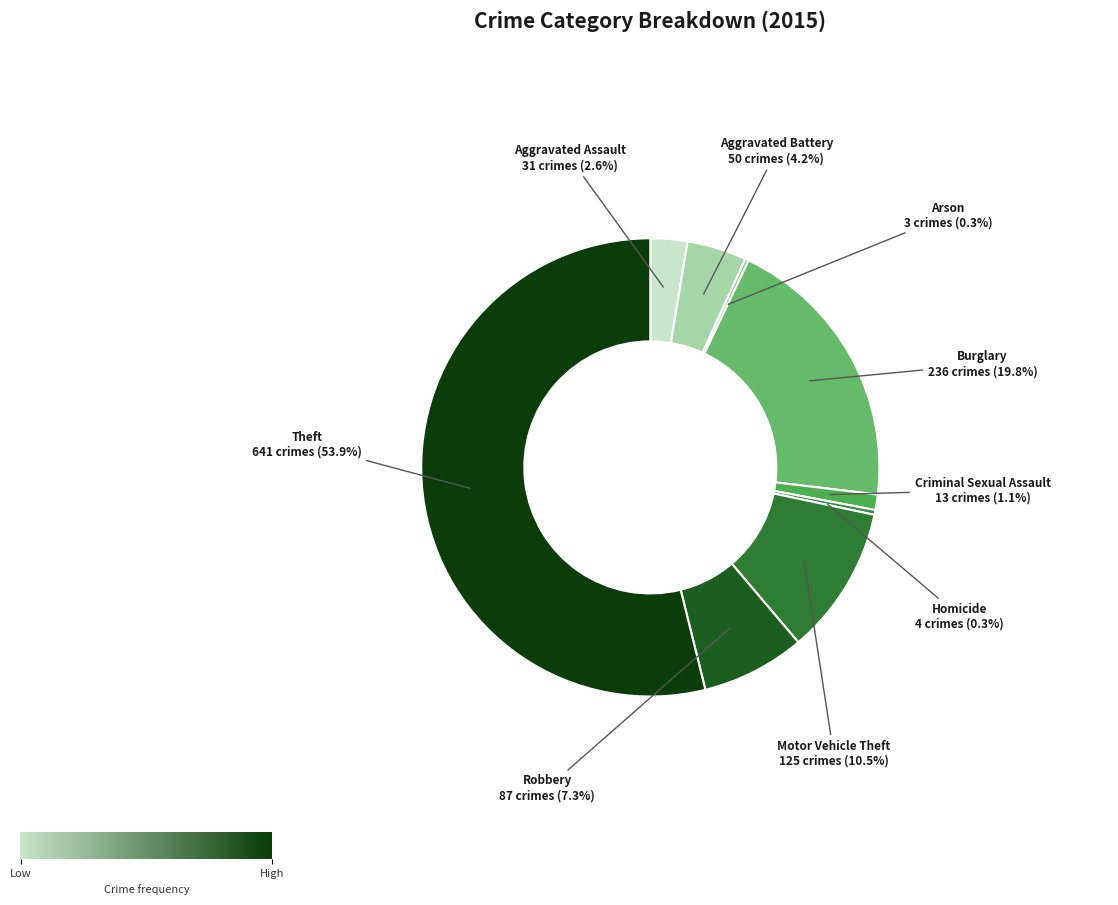

Between Criminal Sexual Assault and Homicide, which is larger?

Criminal Sexual Assault